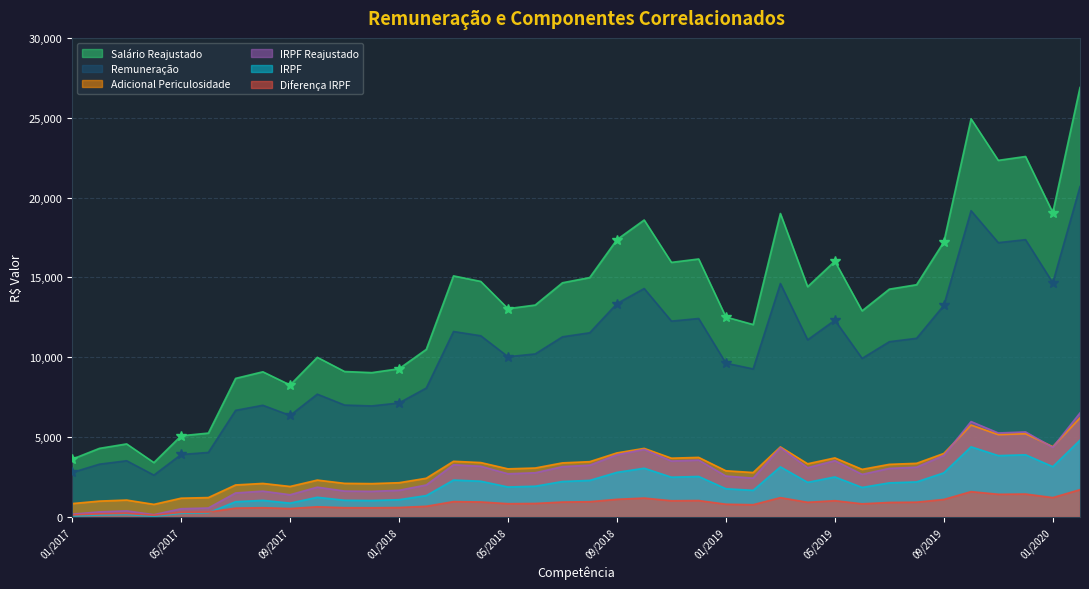

At which category is the sum across all series the highest?

02/2020